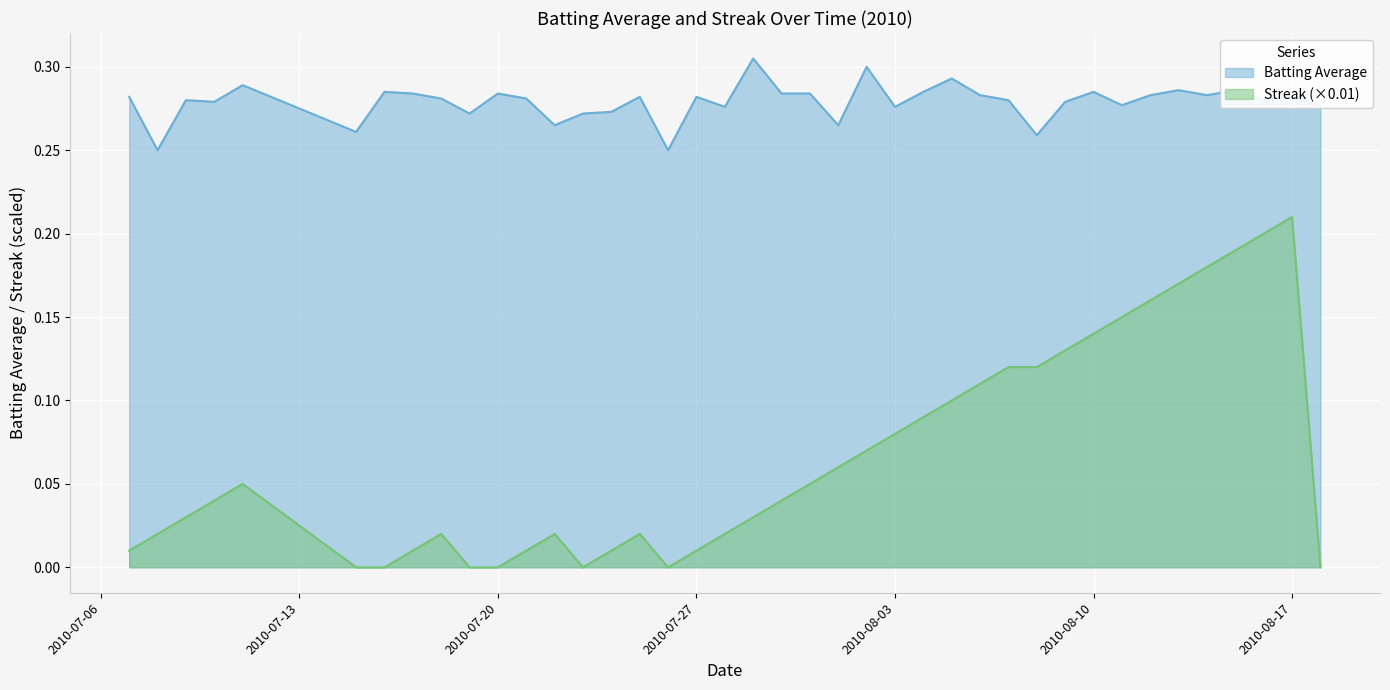

What position from the left is 2010-07-28?

19